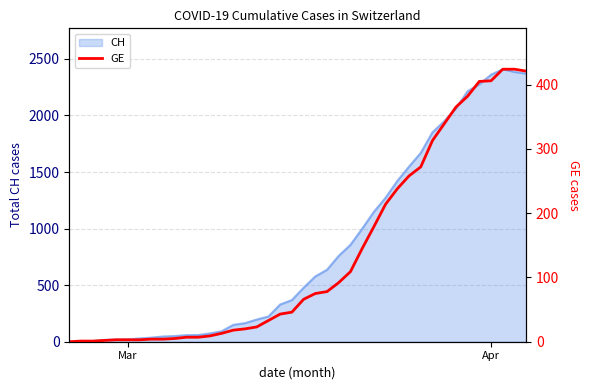

What is the highest value of the CH series?

2409